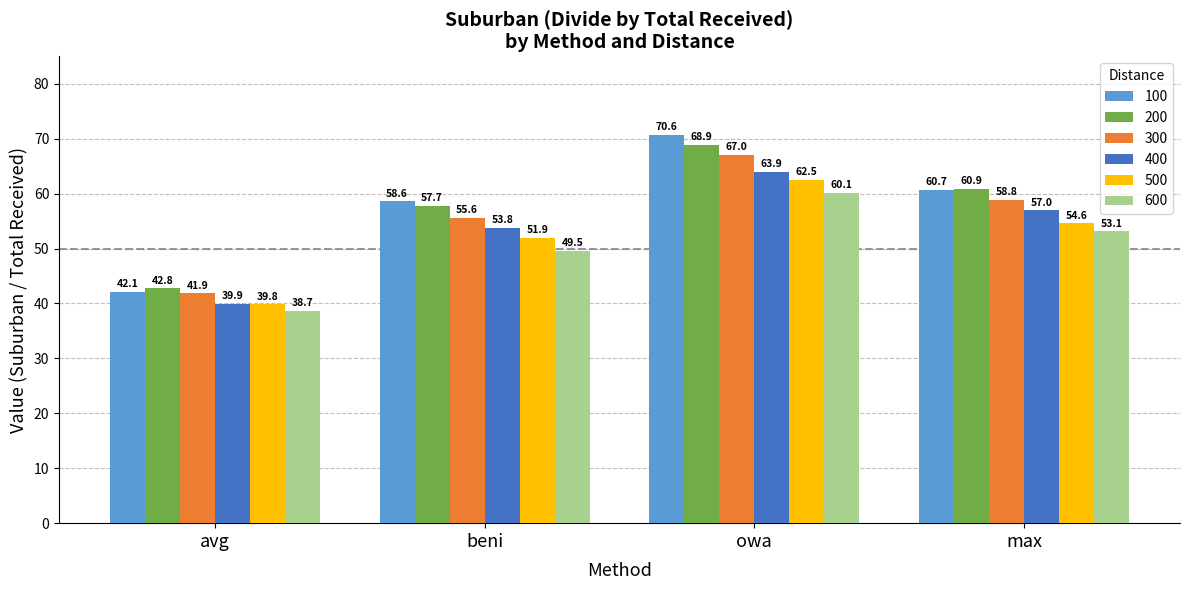

What is the label of the 2nd bar from the right?

owa